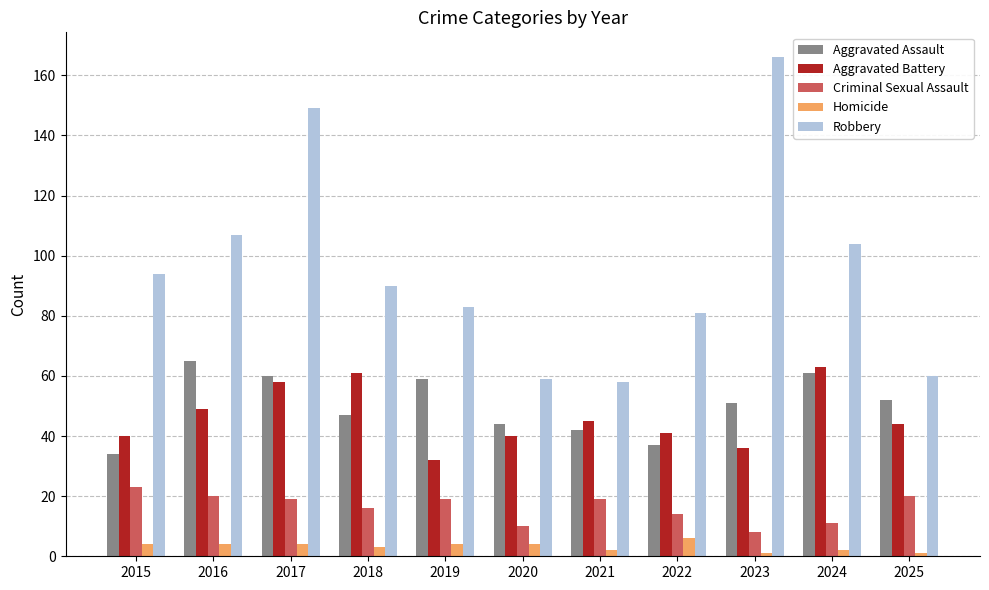

What is the value of the Aggravated Battery bar at the 3rd from the left?

58